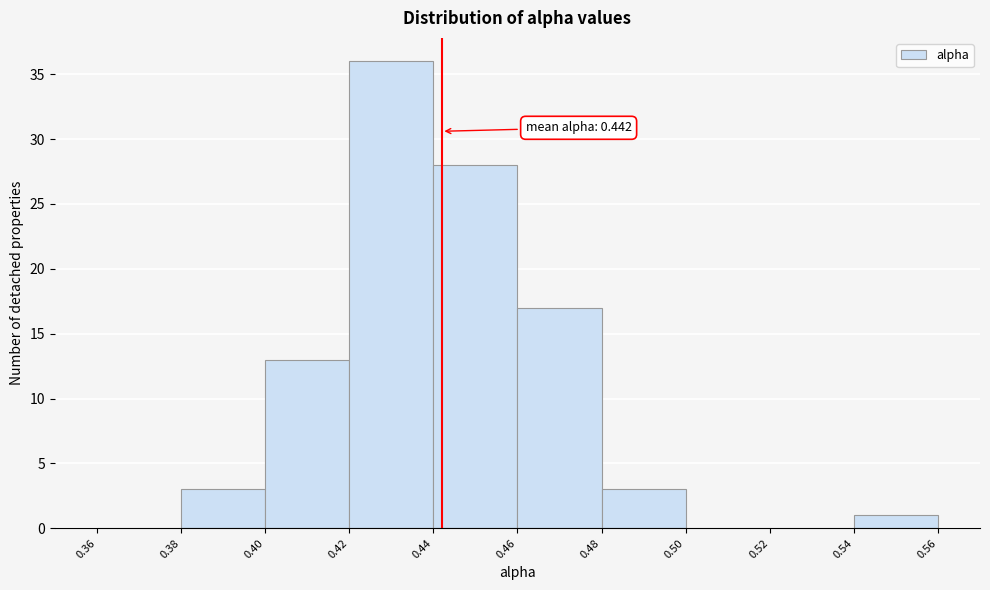

Over which range of the x-axis is the bar tallest?

0.42 to 0.44